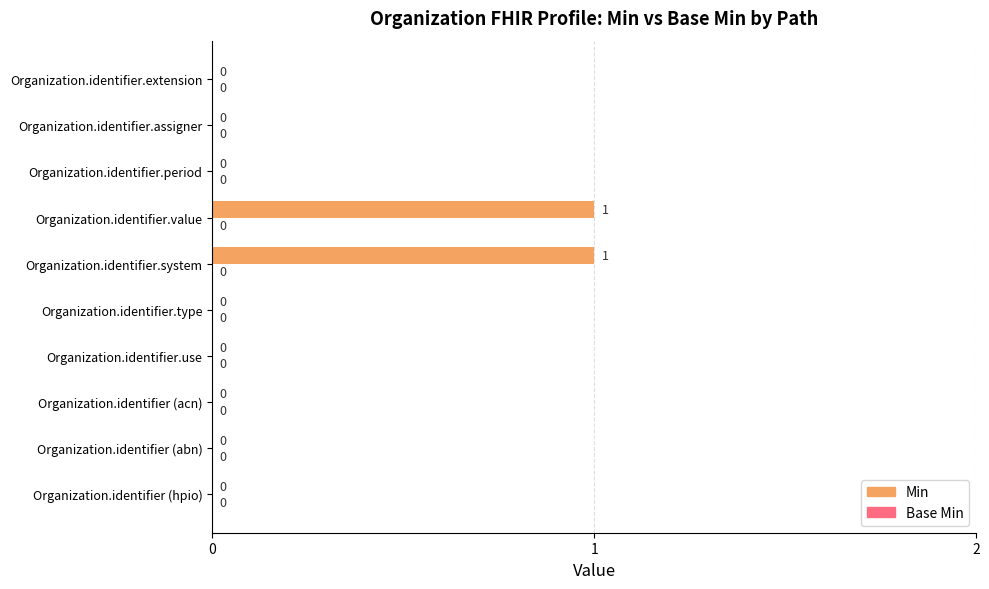

What is the change in value from Organization.identifier (acn) to Organization.identifier.system?

+1